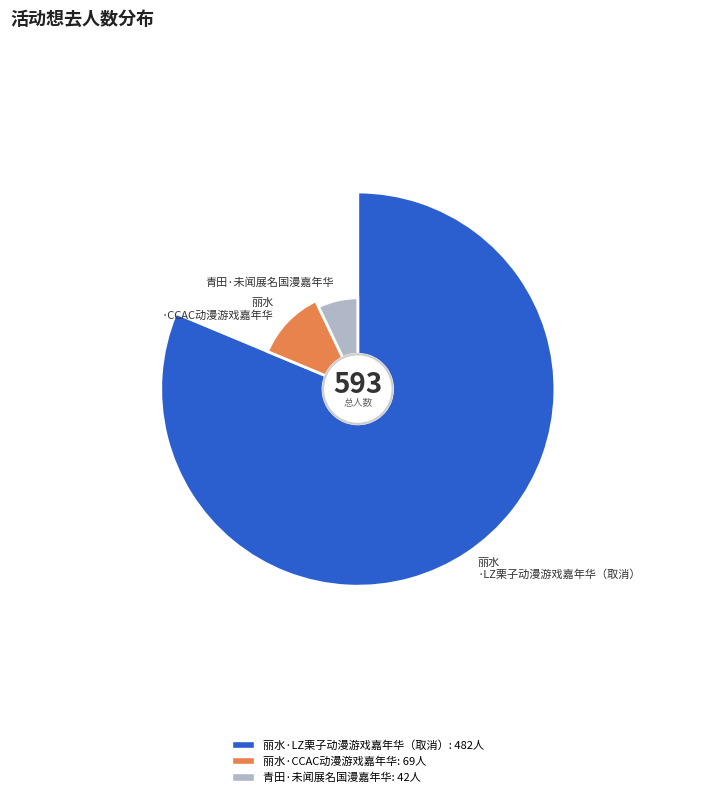

Does 青田·未闻展名国漫嘉年华 account for over 50% of the chart?

No